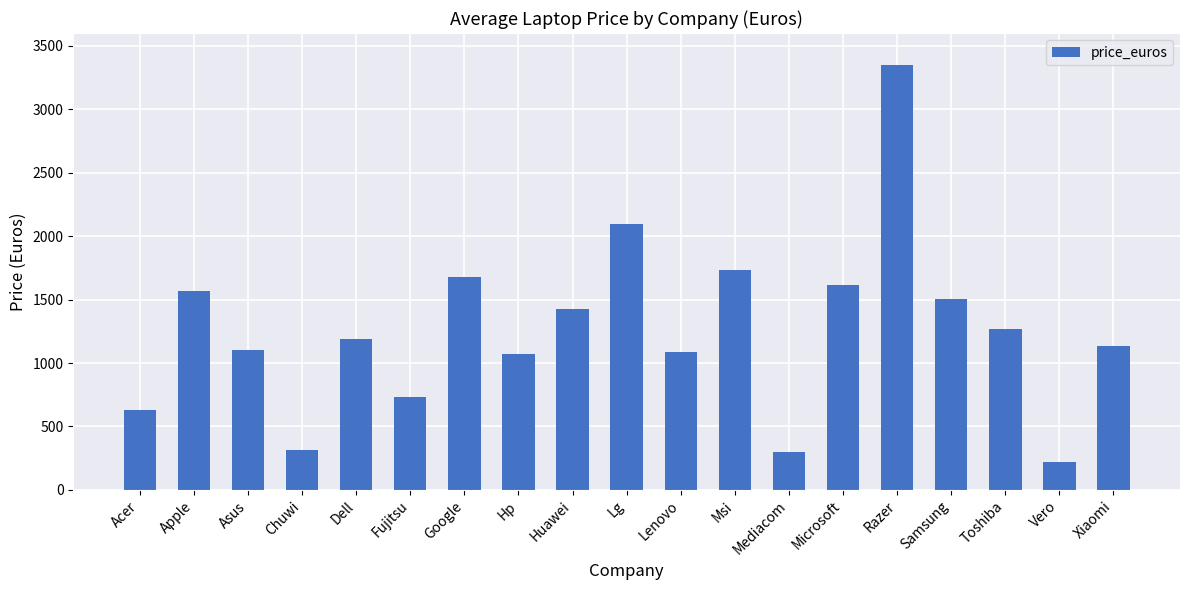

Is it true that the value at Vero is 98.3?

False